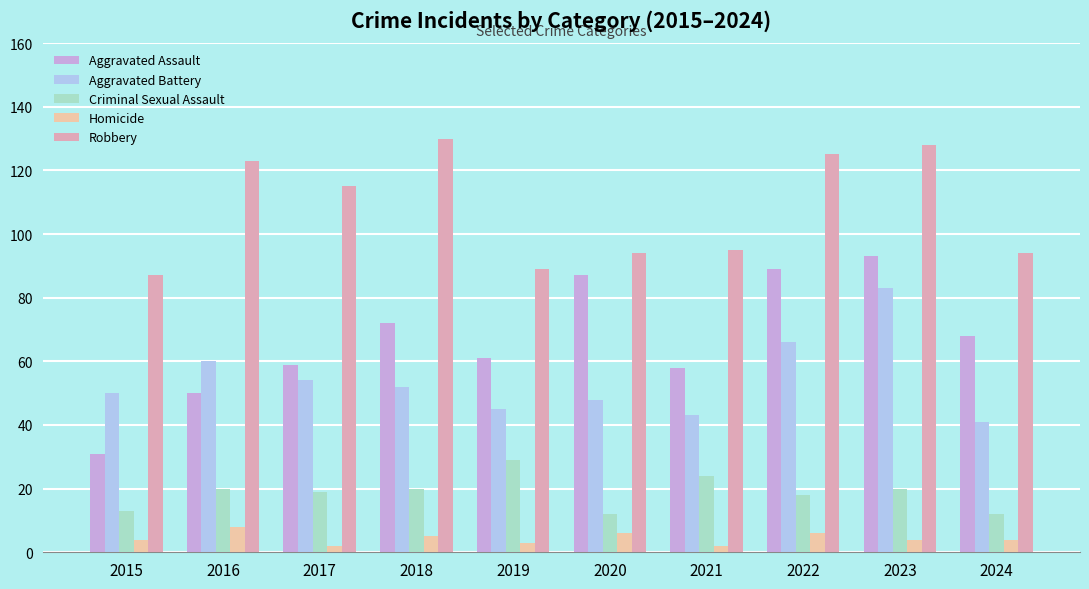

At which category is the sum across all series the highest?

2023